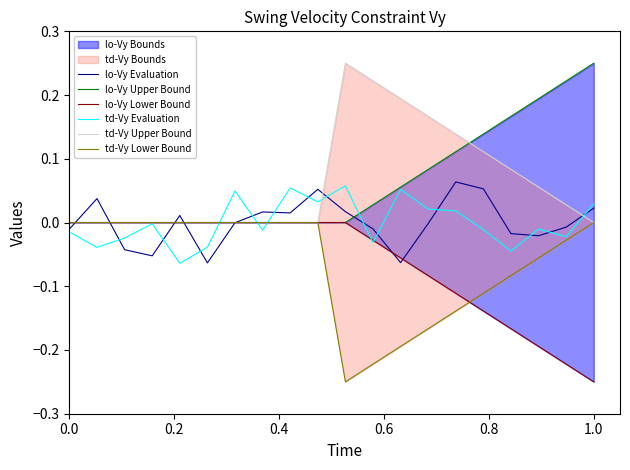

Which series has the largest total across all categories?

lo-Vy Upper Bound